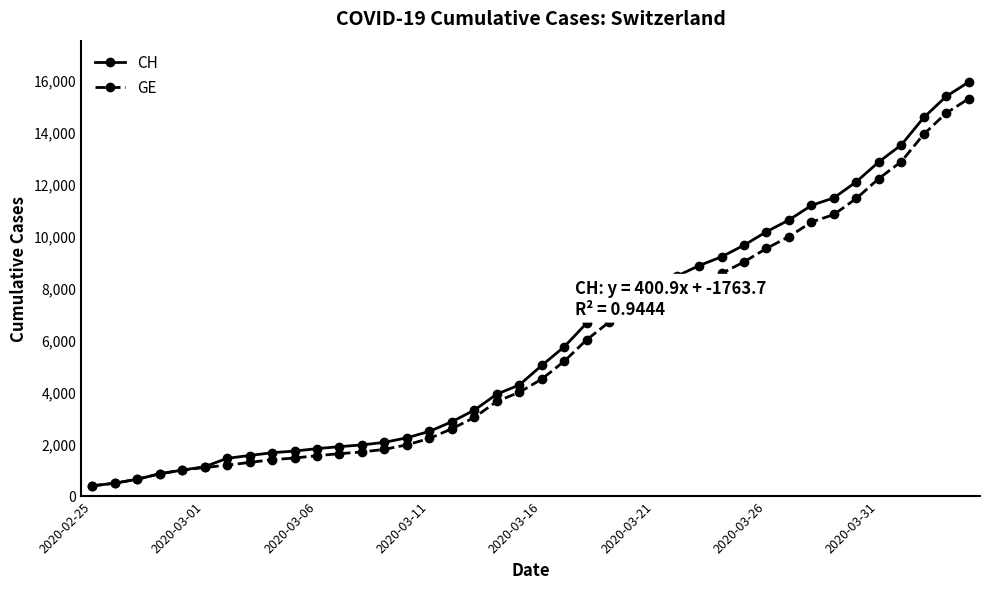

Which series has the widest spread of values?

CH